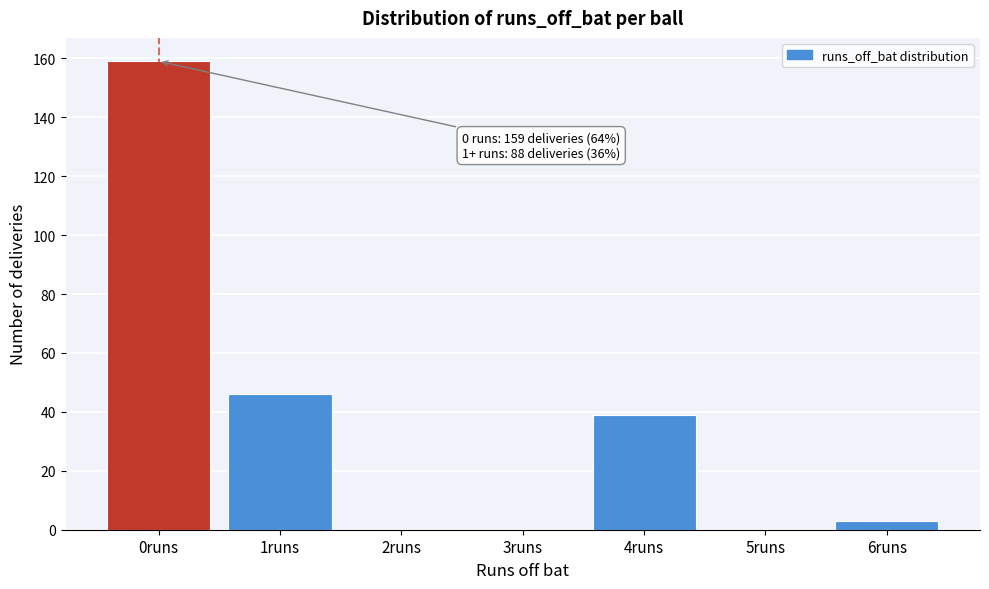

Reading right to left, extract all data points from this chart.

6runs=3	5runs=0	4runs=39	3runs=0	2runs=0	1runs=46	0runs=159